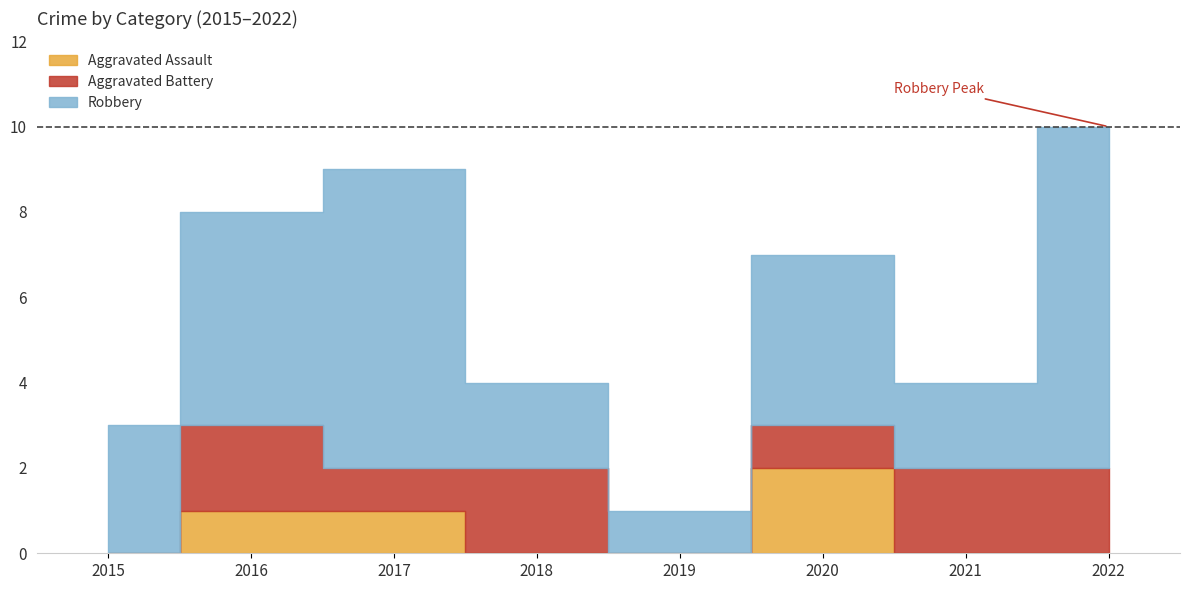

Is the value of Robbery at 2019 greater than the value of Aggravated Battery at 2018?

No